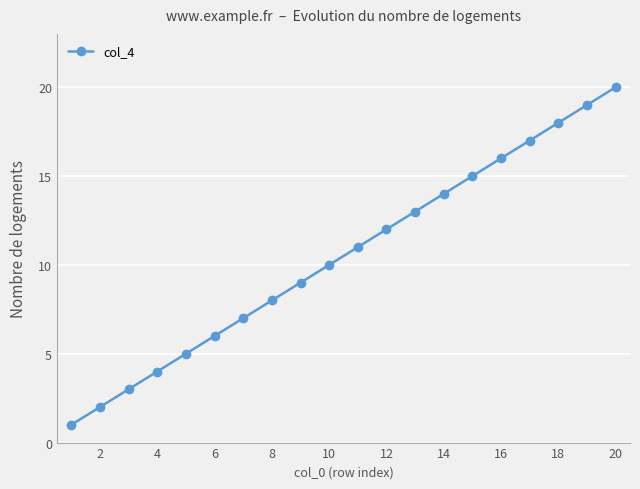

Reading right to left, transcribe all the data shown in this chart.

20	19	18	17	16	15	14	13	12	11	10	9	8	7	6	5	4	3	2	1